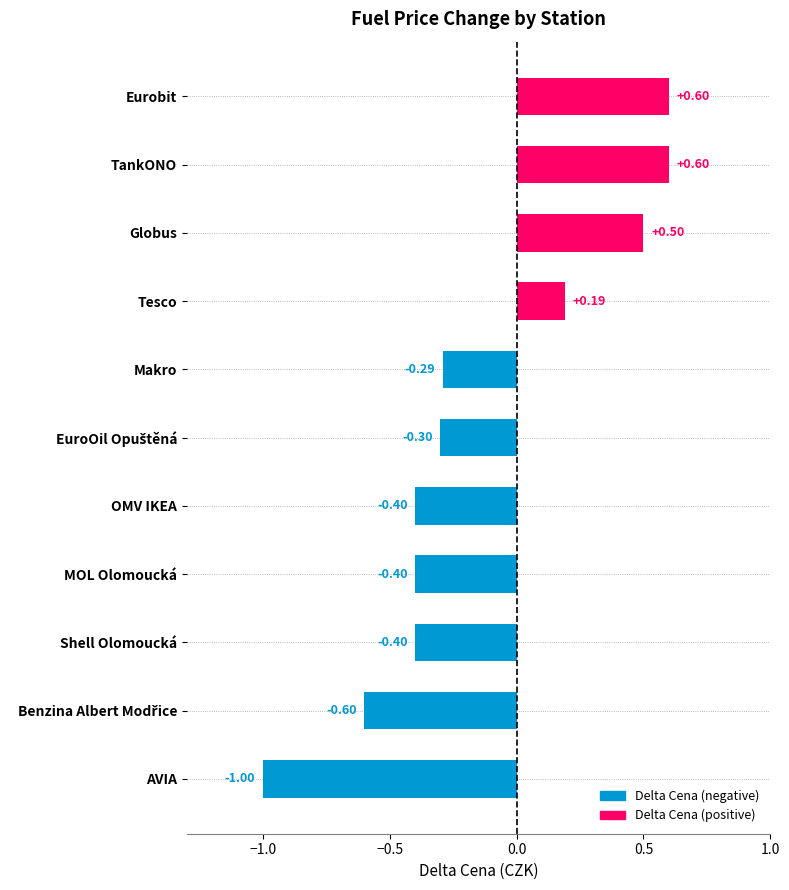

How many positive values are there?

4